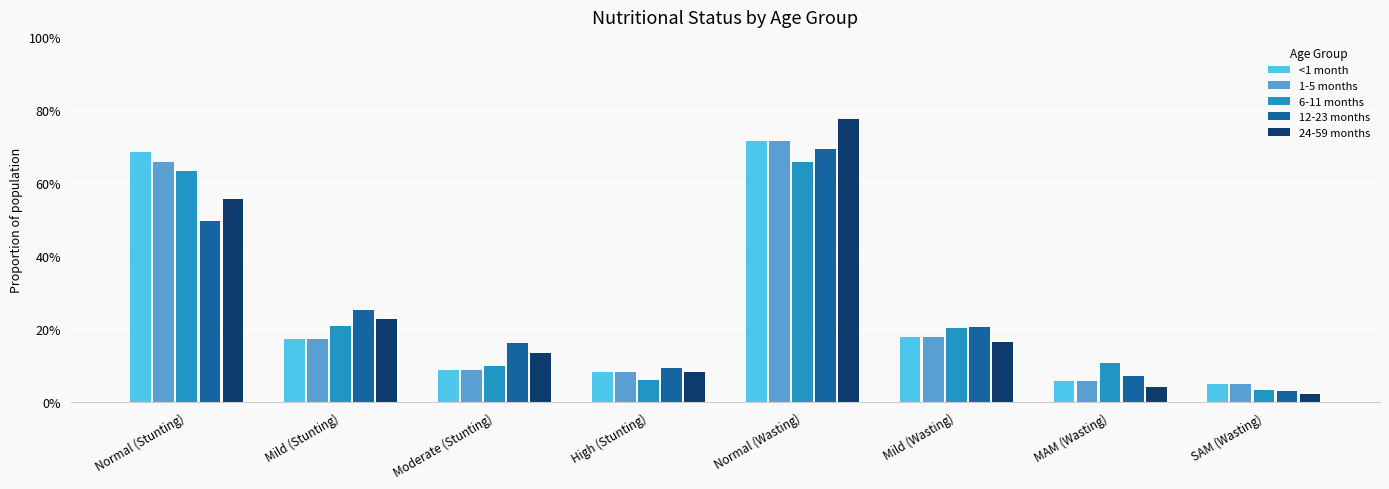

What are all the series names shown in the legend?

<1 month, 1-5 months, 6-11 months, 12-23 months, 24-59 months